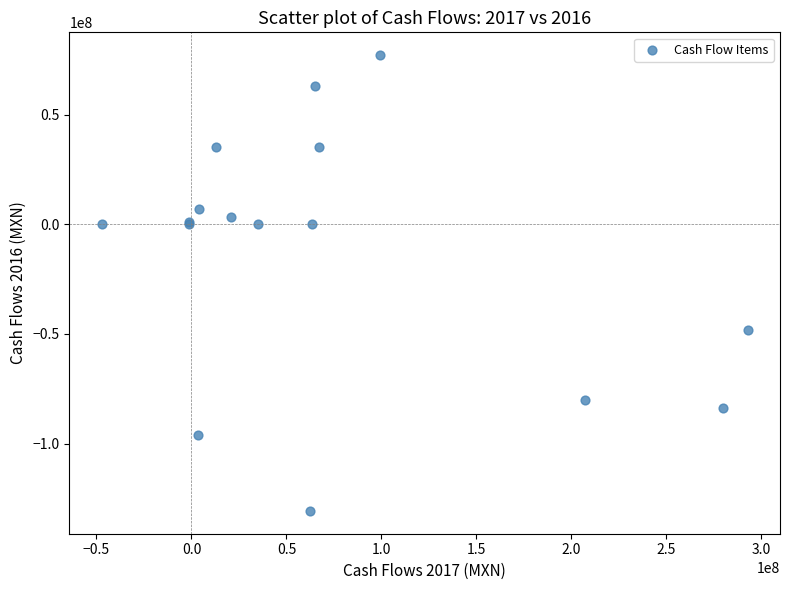

What Y value in the scatter plot is closest to -26761000?

-48372000